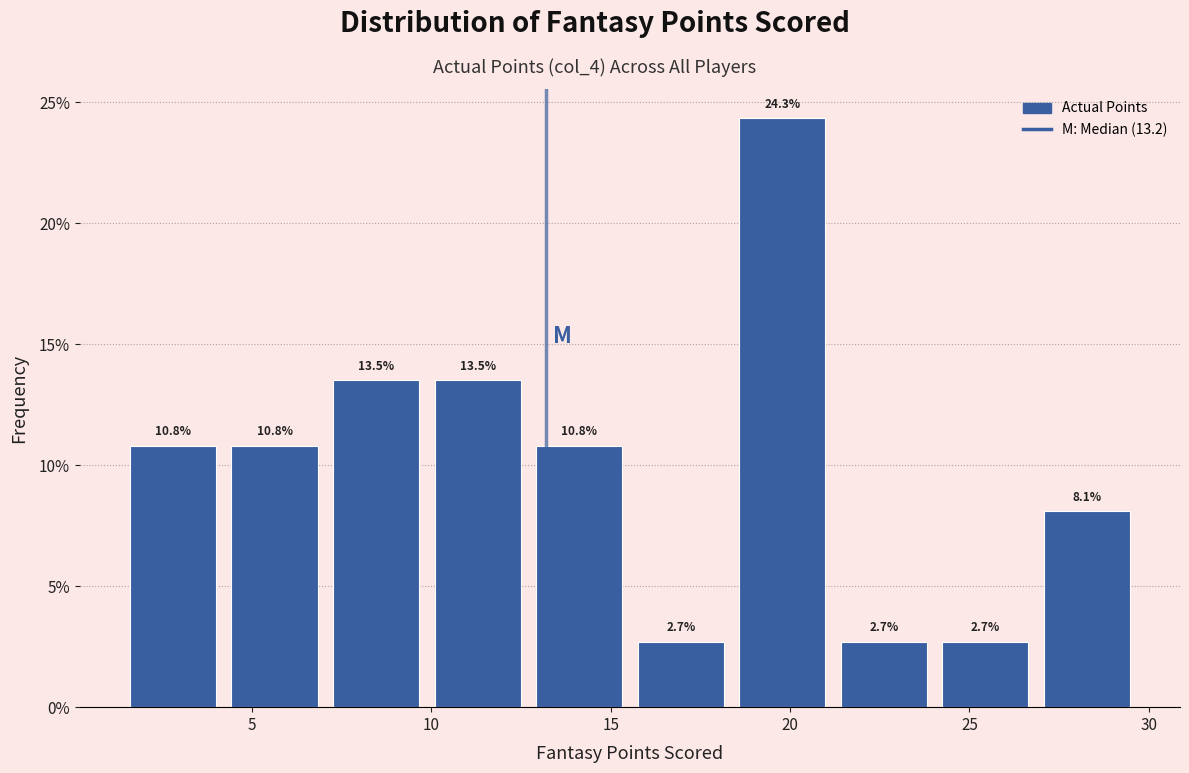

How tall is the bar that spans 27.0 to 30.0 on the x-axis? The bar edges are not printed on the chart, so give them approximately, as read against the axis.

8.1